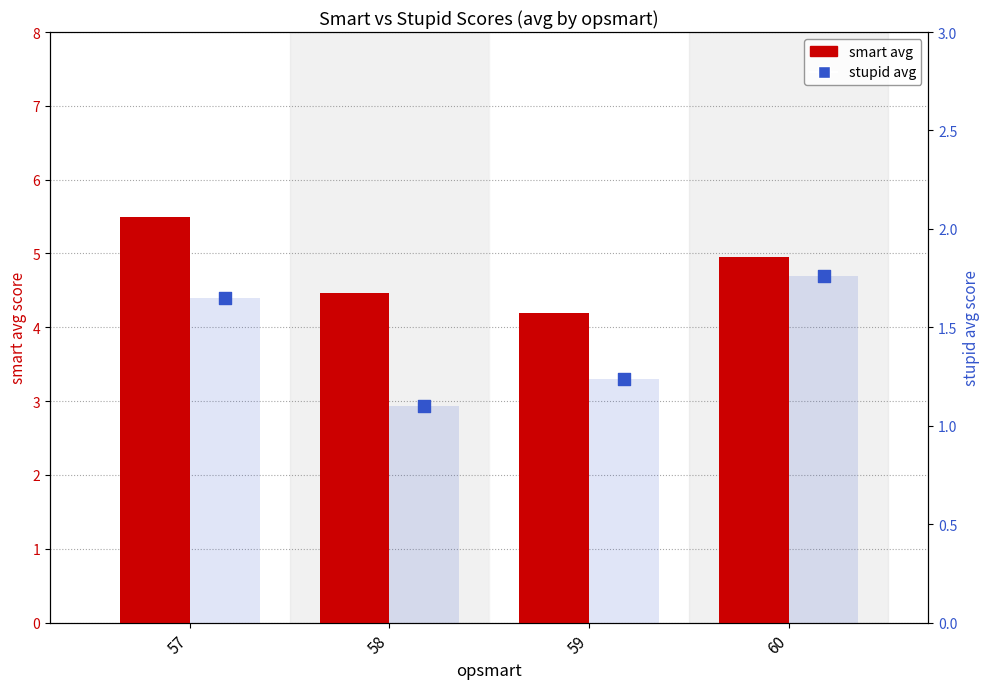

At which category is the sum across all series the highest?

57